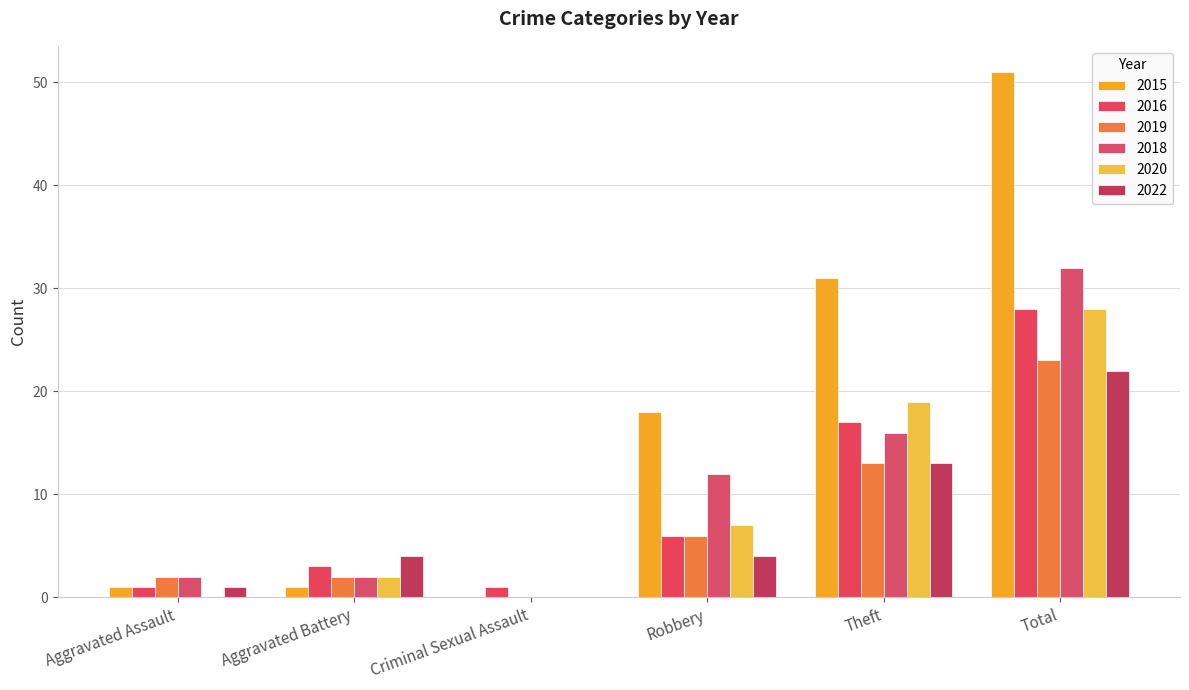

How many categories are shown in the chart?

6